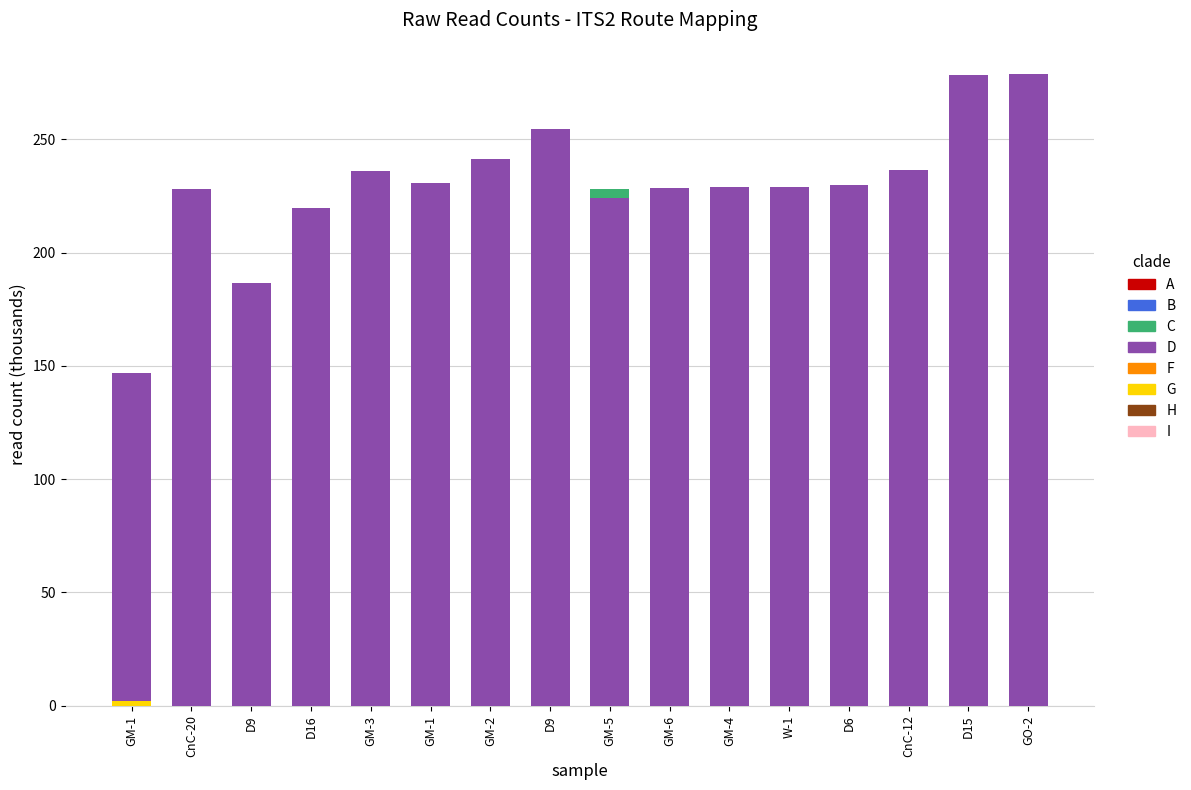

Approximately how many times larger is the value at GO-2 compared to GM-2?

1.2